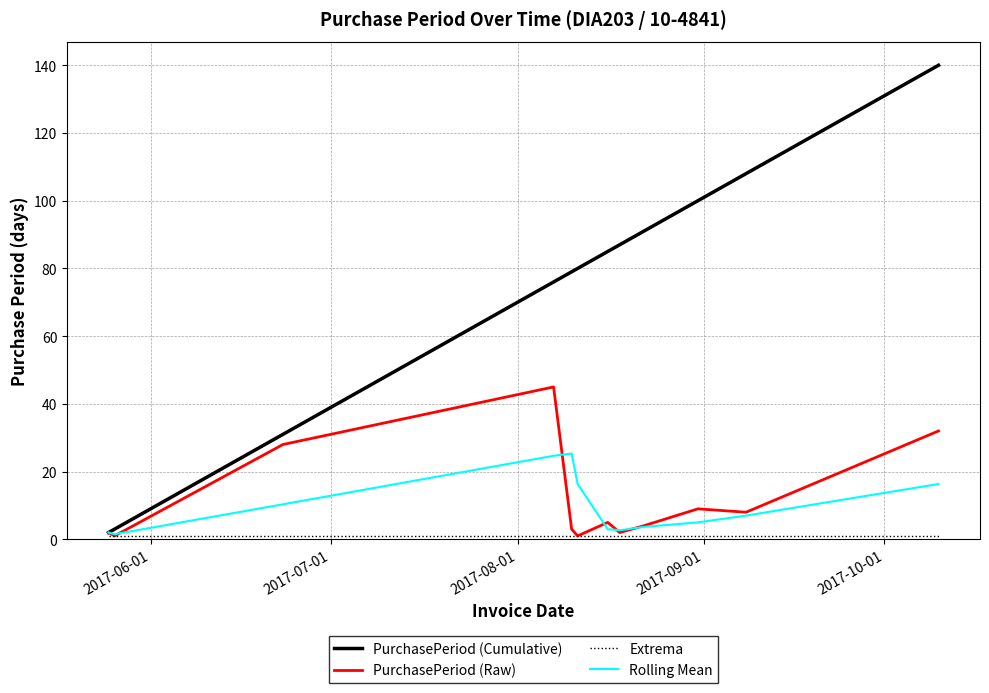

Which series has the largest total across all categories?

PurchasePeriod (Cumulative)